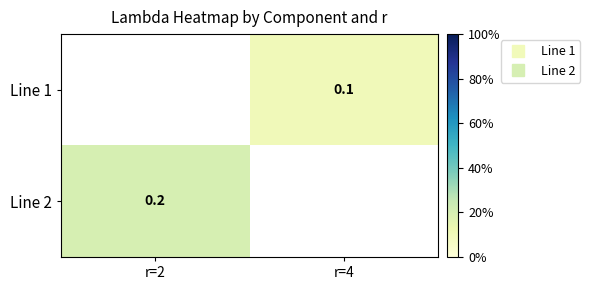

Rank the categories by Line 2 value from highest to lowest.

r=2, r=4